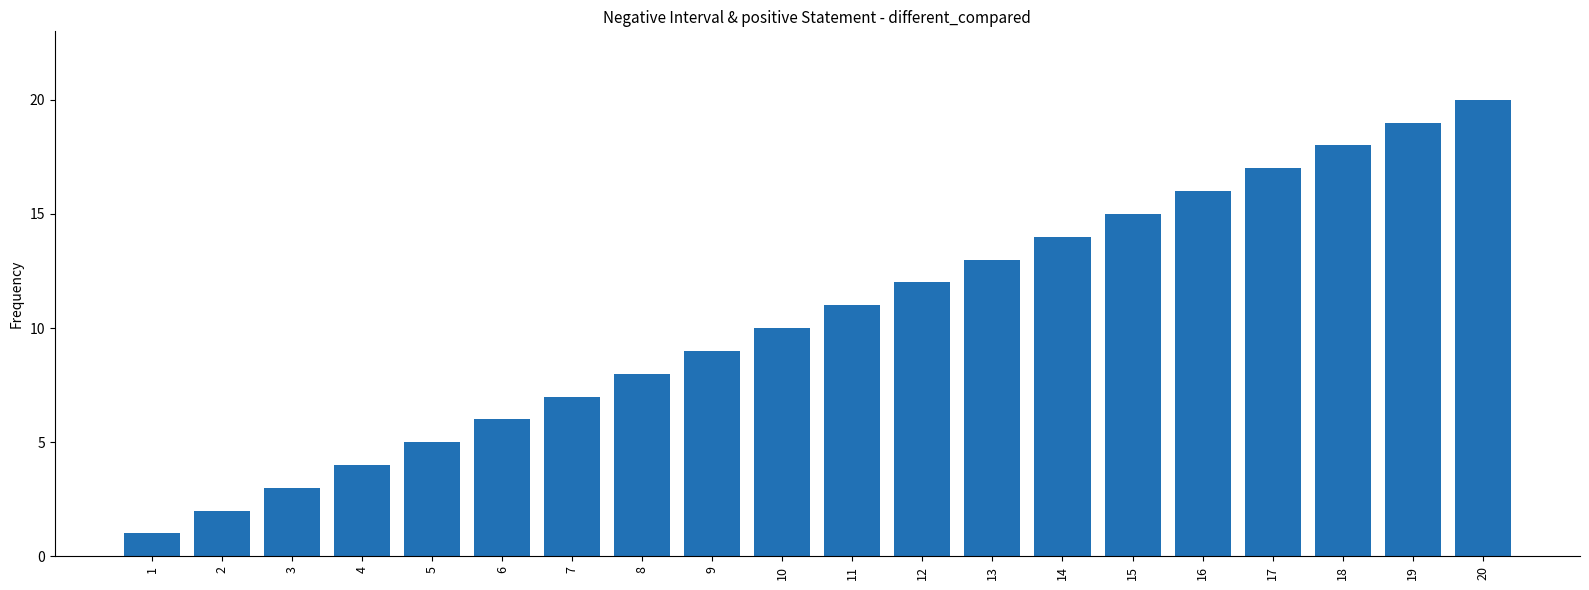

List the labels in order of value, smallest first.

1, 2, 3, 4, 5, 6, 7, 8, 9, 10, 11, 12, 13, 14, 15, 16, 17, 18, 19, 20